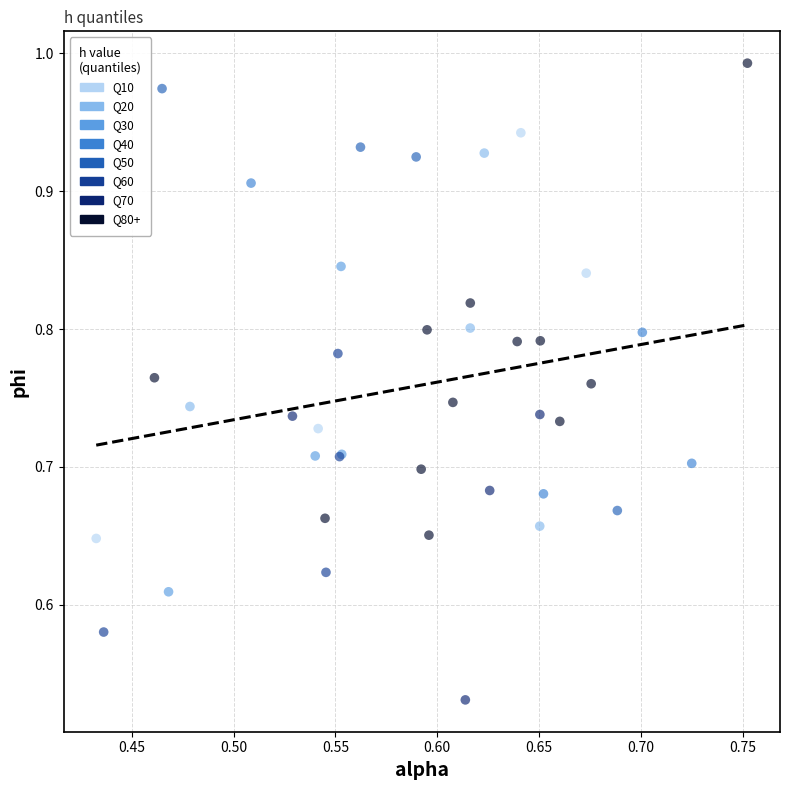

Which series contains the lowest Y value?

Q70